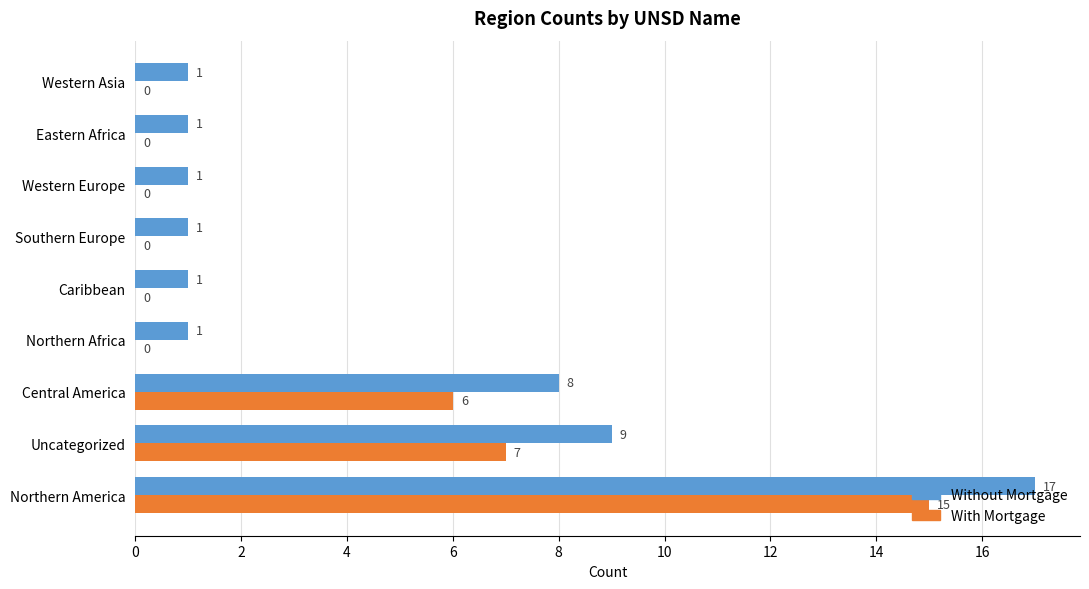

The With Mortgage series shows 5 at Northern Africa. True or false?

False